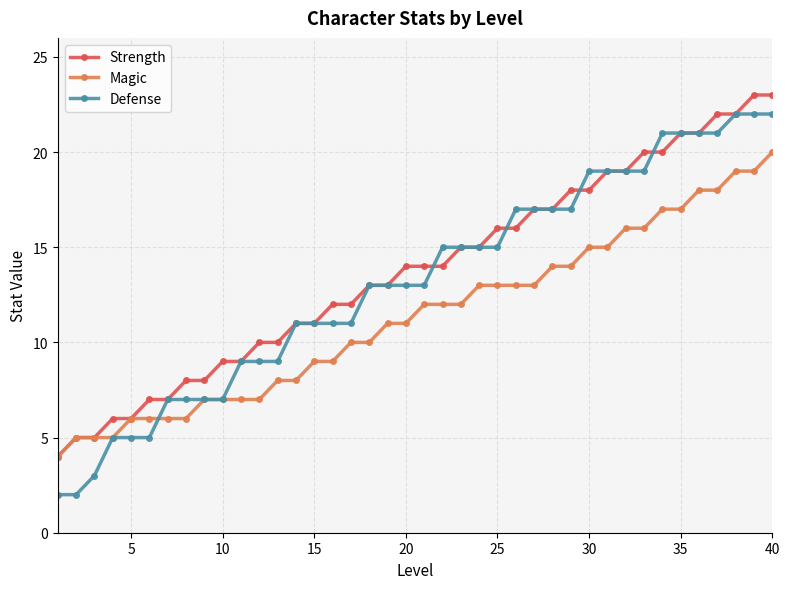

How many series are shown in this chart?

3